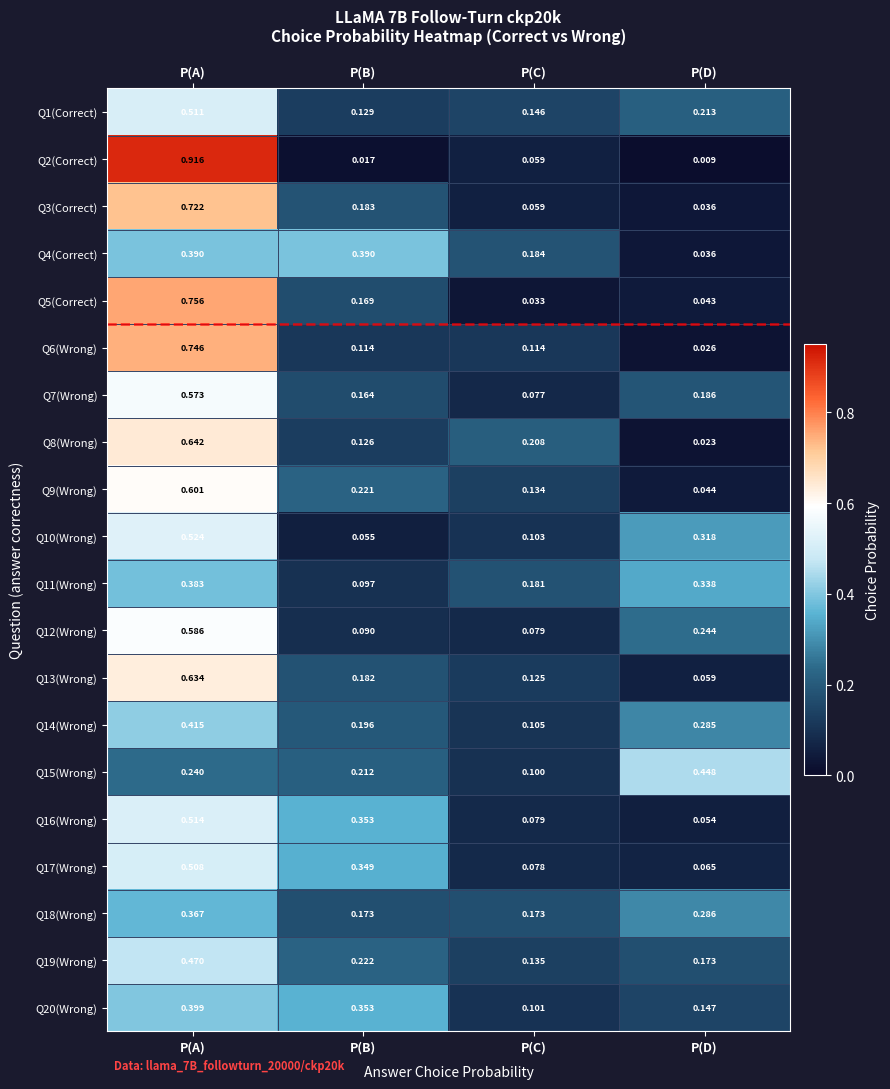

What is the total value across all series at P(C)?

2.3